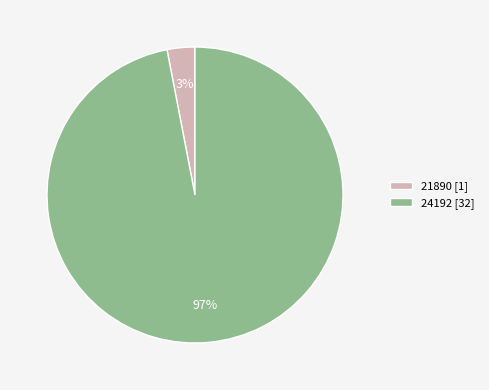

How many slices are in this pie chart?

2